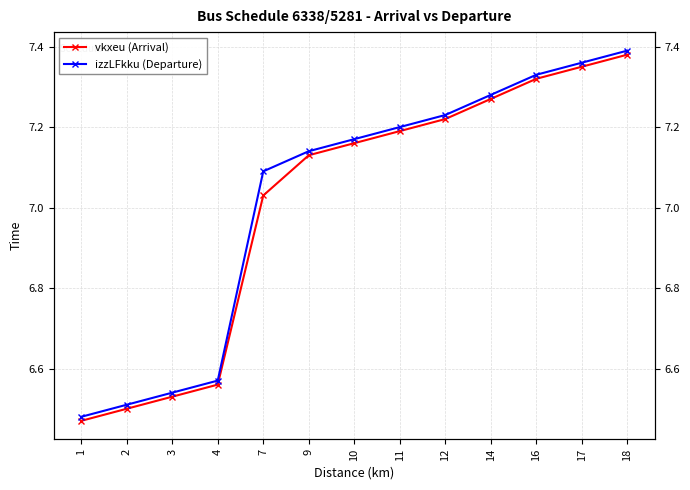

Is the value of vkxeu (Arrival) at 9 greater than the value of izzLFkku (Departure) at 16?

No